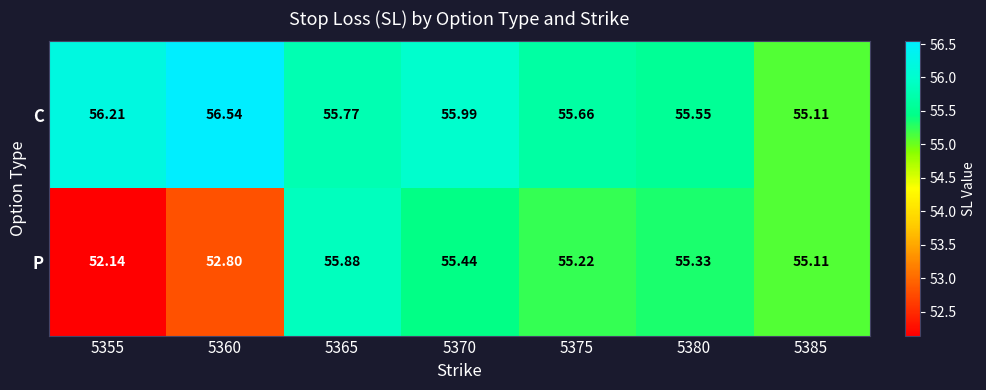

Which label corresponds to the smallest value in the chart?

5355